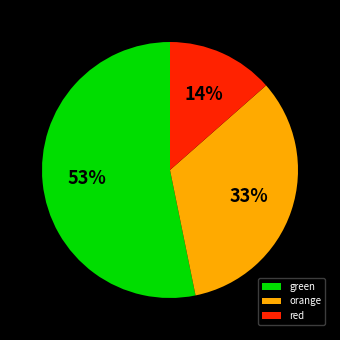

Count the number of slices in the pie.

3